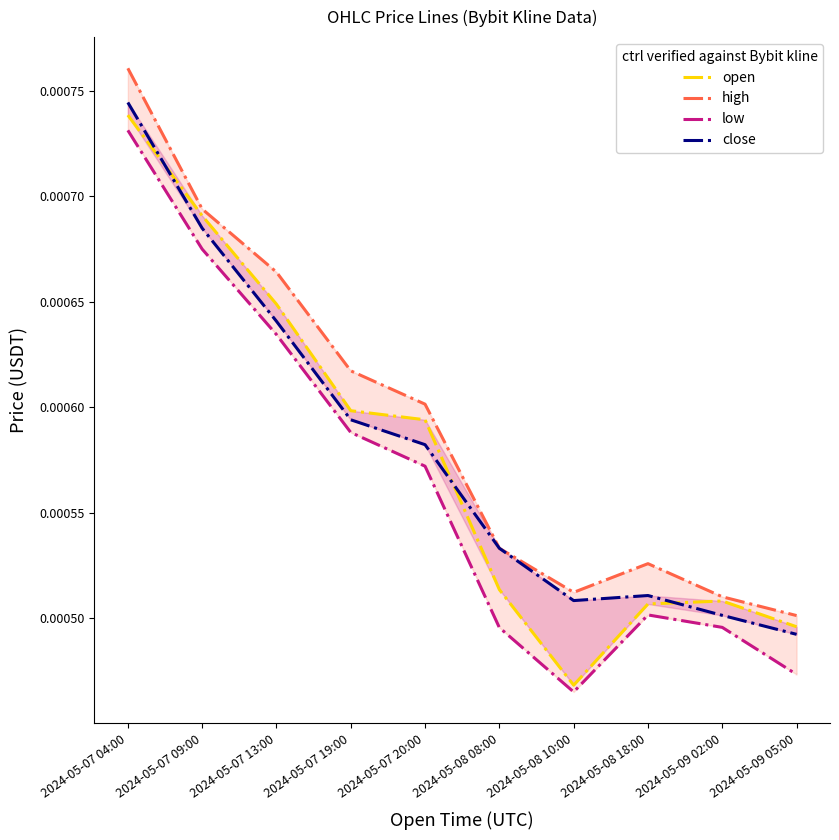

What is the label of the 3rd point from the right?

2024-05-08 18:00